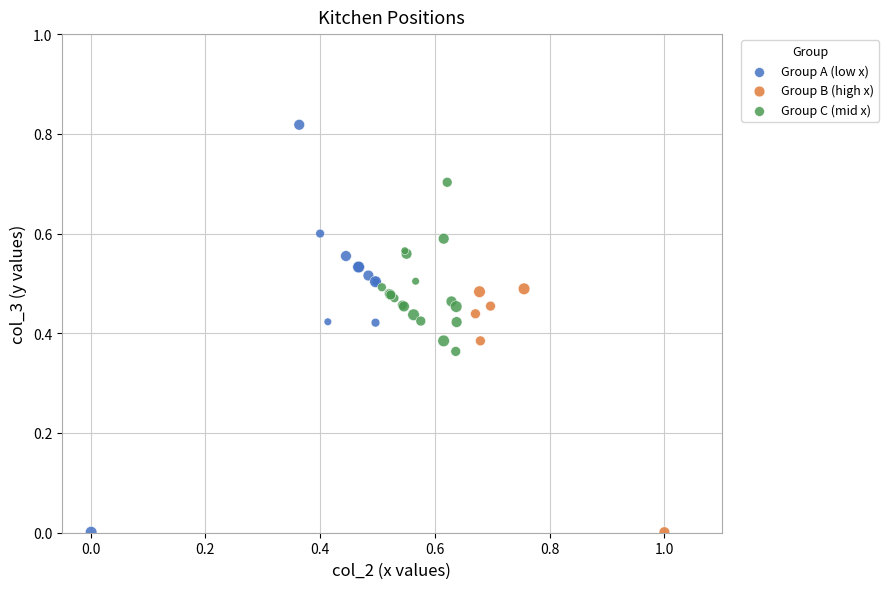

What are all the series names shown in the legend?

Group A (low x), Group B (high x), Group C (mid x)